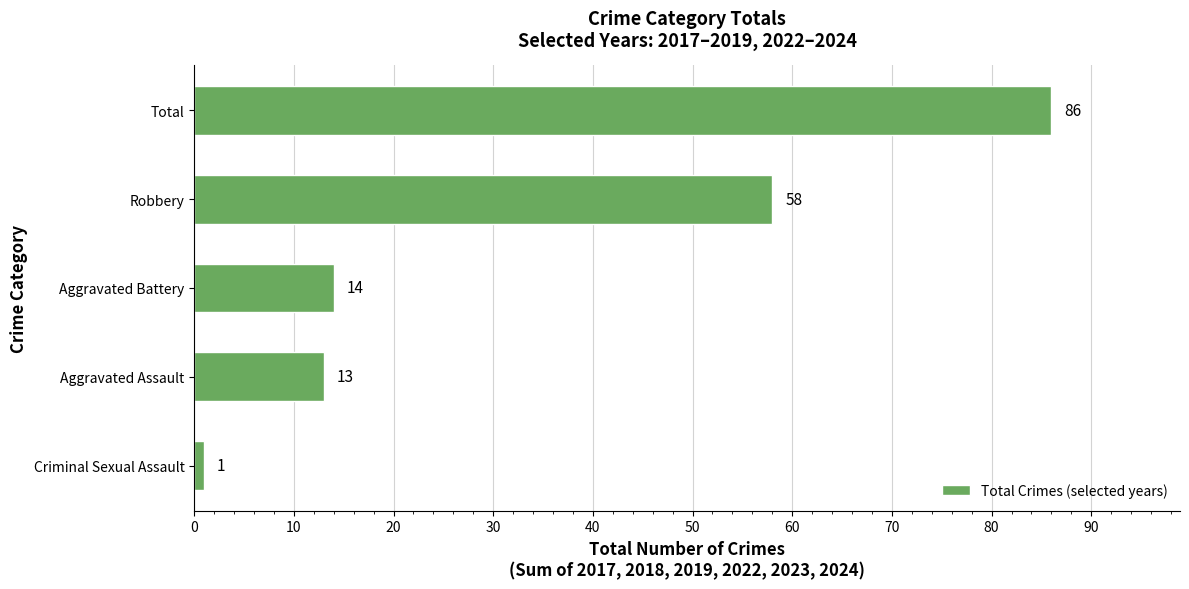

What is the difference between the second highest and minimum values?

57